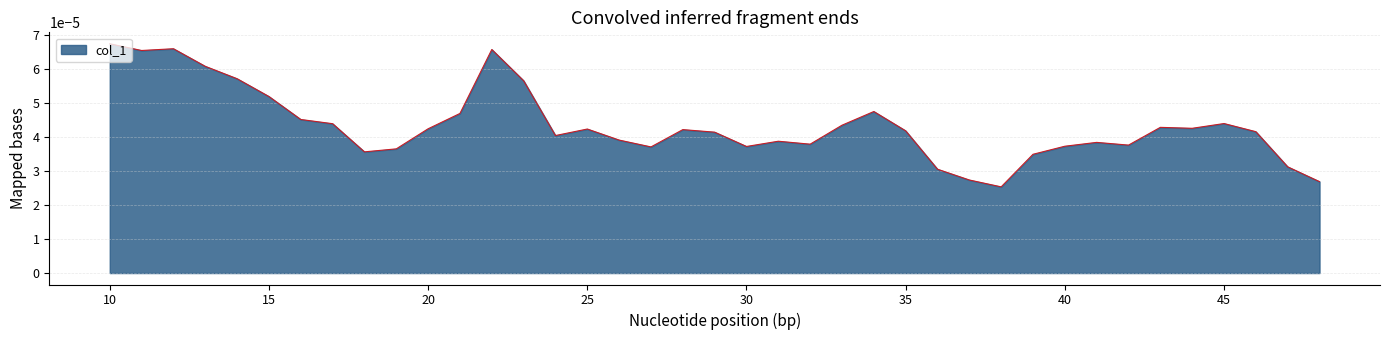

True or false: there are more than 2 points higher than both neighbors.

True